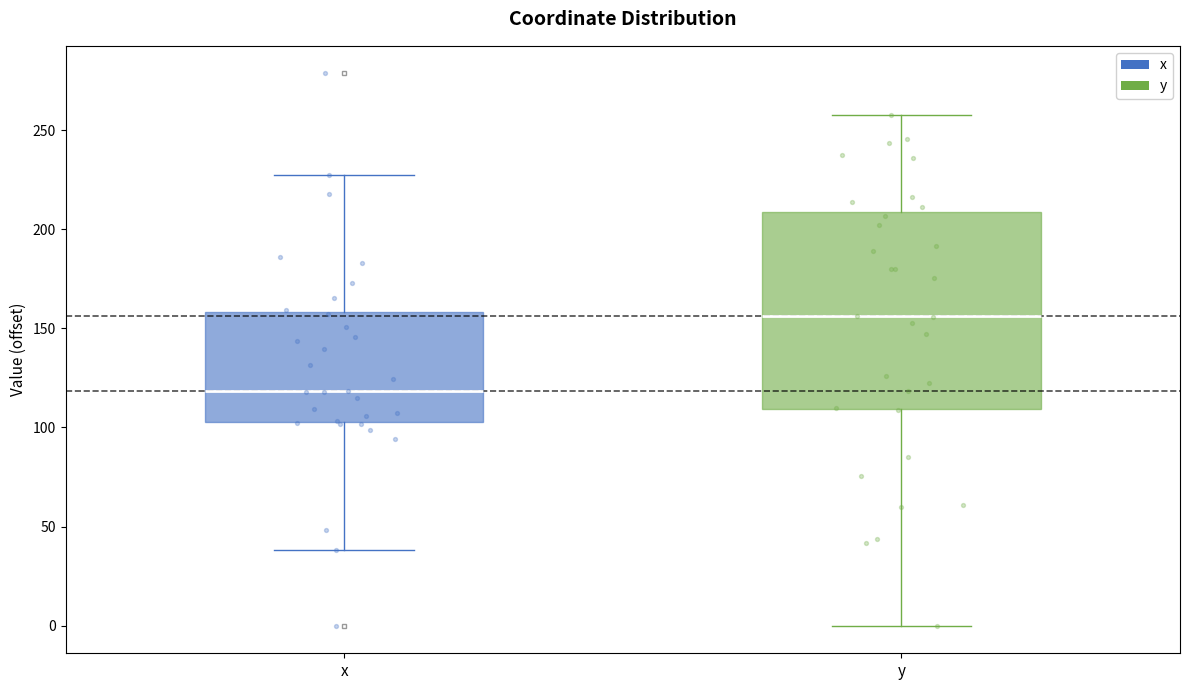

Reading left to right, transcribe this box plot: for each box, give where its median line is, the range the box spans, and where its two whiskers end, as read against the y-axis. The values are not printed on the chart, so give them approximately, as read against the axis.

x: median 120, box 105 to 160, whiskers 40 to 225
y: median 155, box 110 to 210, whiskers 0 to 260